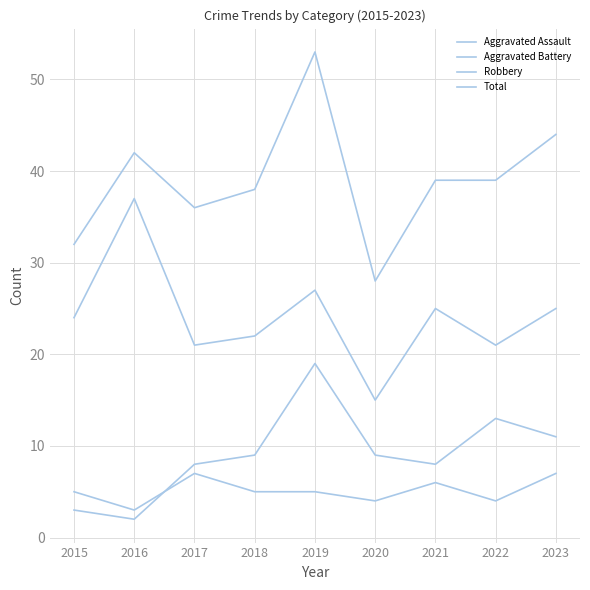

Reading left to right, transcribe all the data shown in this chart.

Aggravated Assault: 5	3	7	5	5	4	6	4	7
Aggravated Battery: 3	2	8	9	19	9	8	13	11
Robbery: 24	37	21	22	27	15	25	21	25
Total: 32	42	36	38	53	28	39	39	44